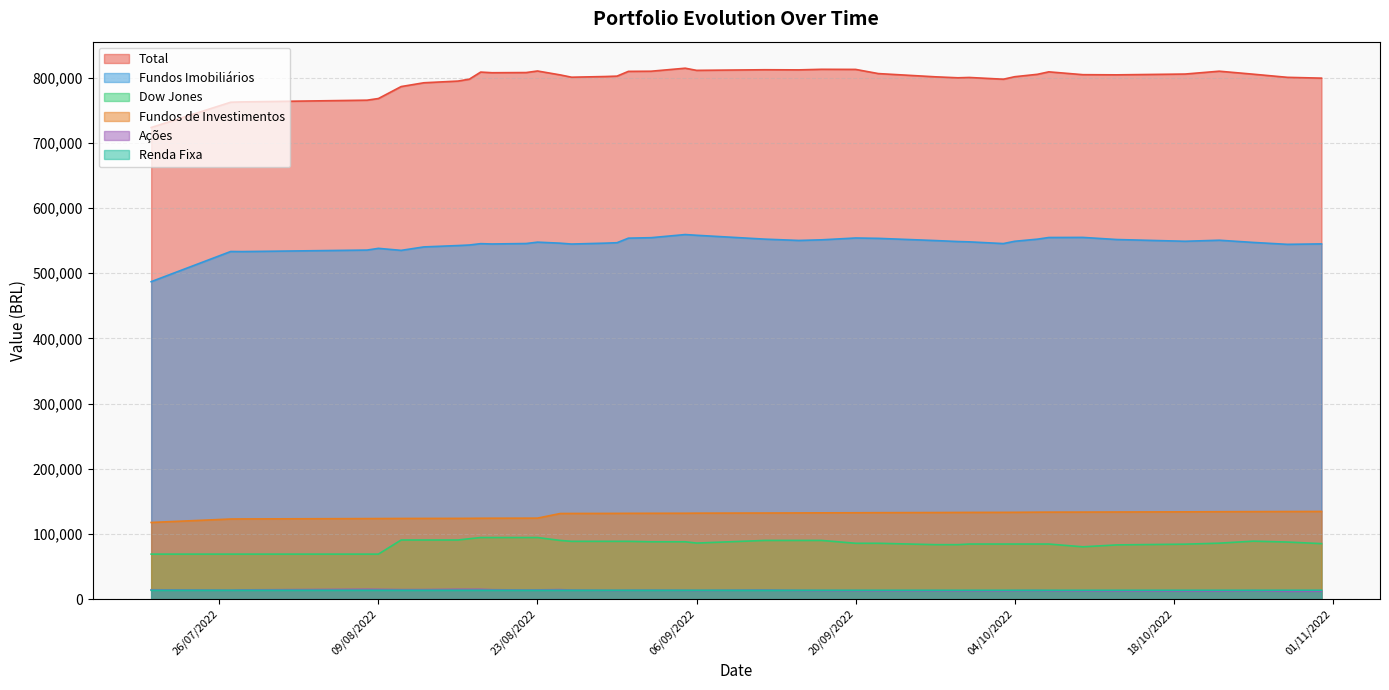

Reading left to right, transcribe all the data shown in this chart.

Total: 723637.8	762449.6	762961.3	765575.6	768139.1	786480.2	792307.2	794898.3	797812.7	808715.9	807719.6	807989.6	810375.8	804386.3	800840.6	801899.3	802502.2	809803.7	810024.5	814659.5	811355.4	812301.9	812103.9	812975.9	812811.3	806410.4	801465.8	799947.5	800457.2	797765.5	801604.2	805299.1	809078.1	804731.0	804474.4	805698.7	810066.1	805467.0	800652.3	799402.1
Fundos Imobiliários: 487055.6	533358.5	533217.6	535534.8	538180.2	535089.7	540386.5	542476.8	543304.2	545387.5	544898.7	545586.1	547708.0	546123.3	544801.7	546180.6	546840.8	553825.3	554556.5	559356.2	558254.1	552334.4	550311.8	551273.4	554077.8	553522.0	550153.5	548647.7	548156.3	545511.6	549032.9	552289.2	554834.8	554979.0	551720.8	549049.5	550641.2	547268.4	544339.0	545032.1
Dow Jones: 68900.0	68900.0	68900.0	68900.0	68900.0	90577.6	90577.6	90577.6	92513.2	94364.0	94364.0	94364.0	94364.0	89915.7	88527.8	88527.8	88527.8	88527.8	87845.8	87845.8	85865.9	89920.3	89920.3	89920.3	85558.2	85558.2	83409.9	83409.9	84375.9	84375.9	84375.9	84375.9	84375.9	80112.6	83055.2	84171.0	85713.6	88790.4	87433.9	85014.8
Fundos de Investimentos: 117484.1	122779.9	122899.8	123428.8	123489.8	123615.0	123679.0	123743.0	123809.7	123939.3	124004.0	124070.8	124136.1	131229.1	131299.2	131368.1	131436.4	131501.4	131569.0	131637.6	131773.0	131975.8	132111.2	132247.7	132383.9	132518.4	132723.8	132858.7	132925.1	132994.1	133063.0	133284.7	133353.0	133422.5	133561.6	133771.2	133980.3	134118.7	134253.8	134390.3
Ações: 14198.8	13490.6	14025.4	14904.1	14763.3	14398.2	14431.9	14873.1	14837.0	14860.7	14289.1	13805.8	14005.5	14404.9	13685.5	13296.2	13170.7	13422.6	13526.6	13293.2	13129.3	13819.2	13140.3	12914.7	12786.8	12622.4	12671.1	12529.7	12598.4	12482.7	12731.2	12948.6	12607.0	12450.4	12323.9	12196.7	12137.9	12803.1	11764.9	11960.0
Renda Fixa: 13415.6	13416.9	13414.9	13400.2	13398.2	13392.0	13389.8	13385.4	13383.2	13382.4	13381.6	13380.9	13380.1	13378.9	13378.9	13378.9	13379.0	13379.0	13379.0	13379.1	13379.1	13376.4	13376.0	13375.6	13376.2	13377.3	13380.2	13374.2	13374.0	13373.9	13373.7	13373.4	13373.2	13373.0	13375.8	13380.3	13386.9	13391.1	13408.4	13413.3